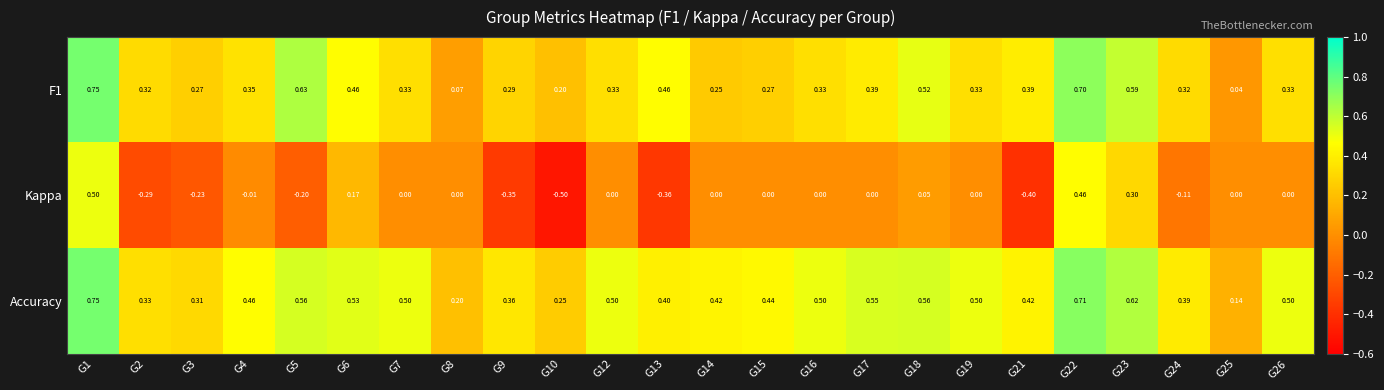

Which series has the largest range (max minus min)?

Kappa